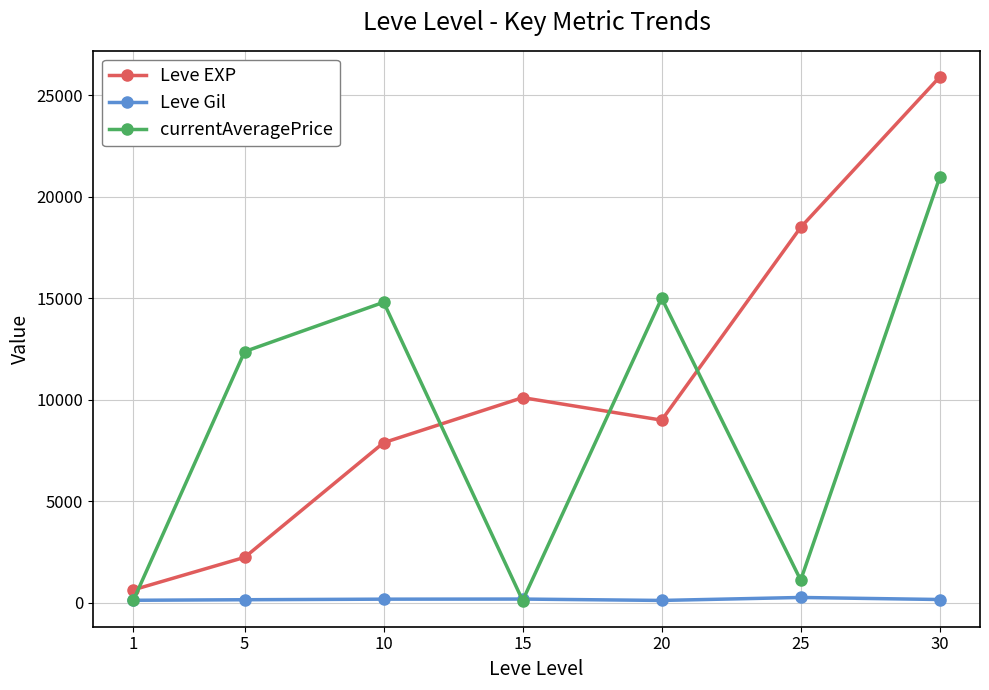

Read the Leve Gil value at 15.

173.0